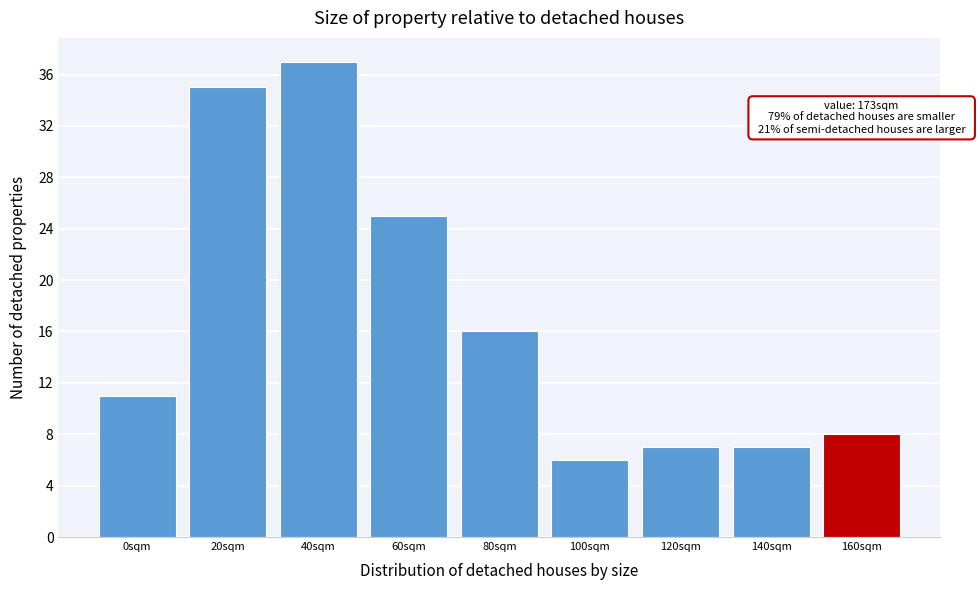

Reading left to right, transcribe all the data shown in this chart.

11	35	37	25	16	6	7	7	8